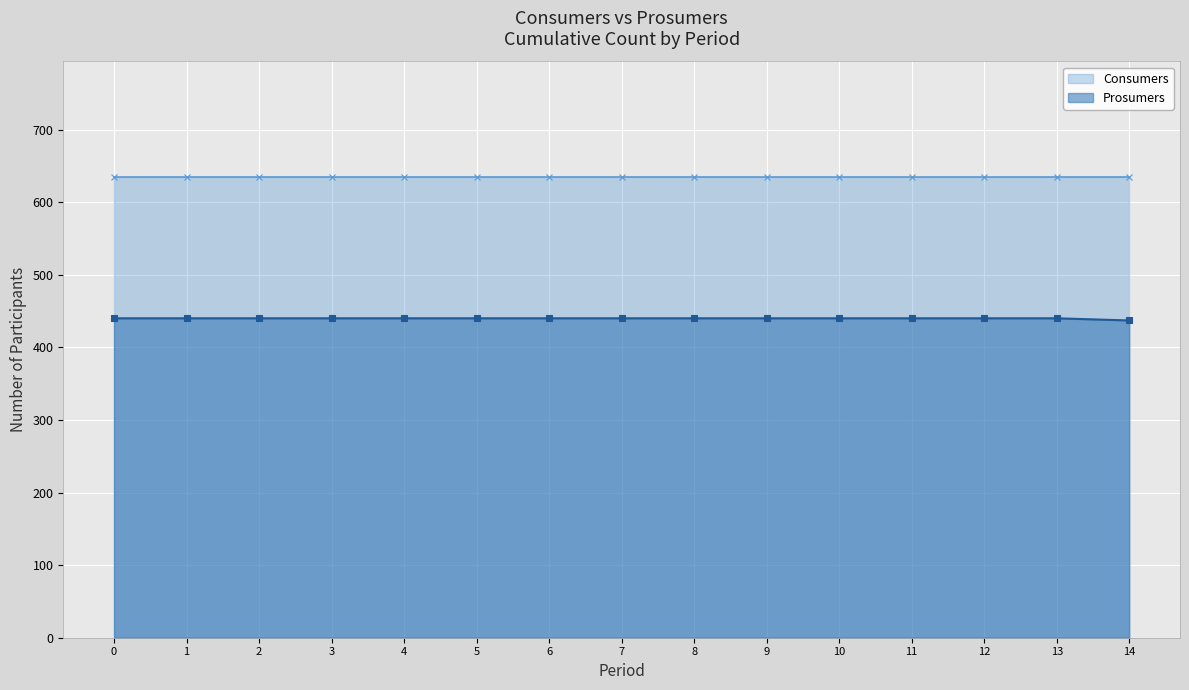

How many values are below 440?

1